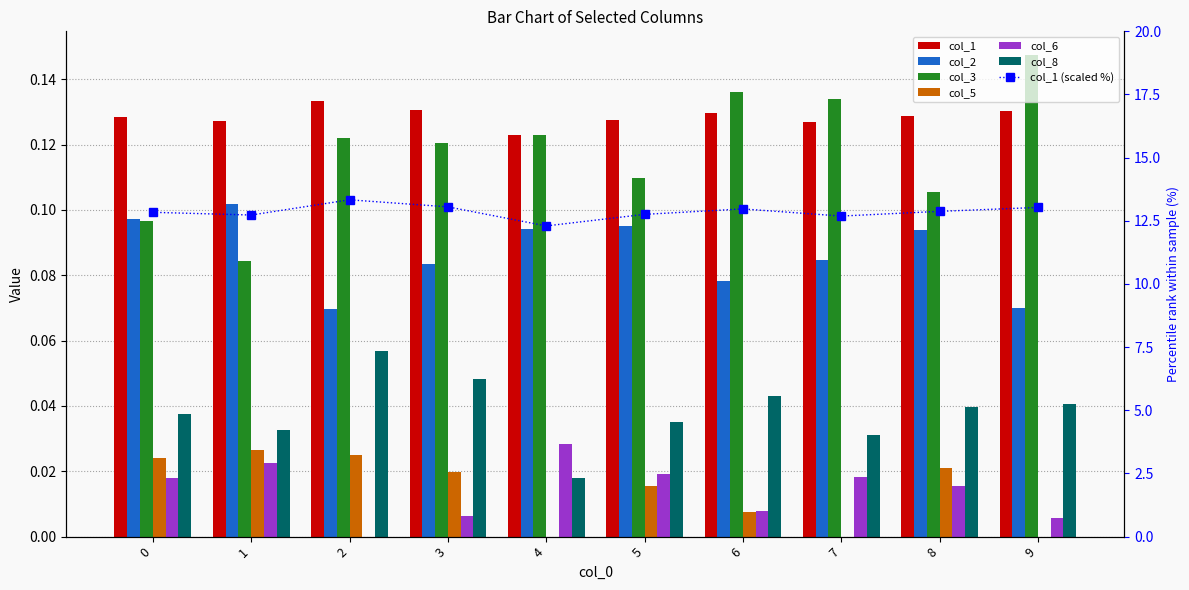

Is it true that col_1 equals 0.1 at 0?

True